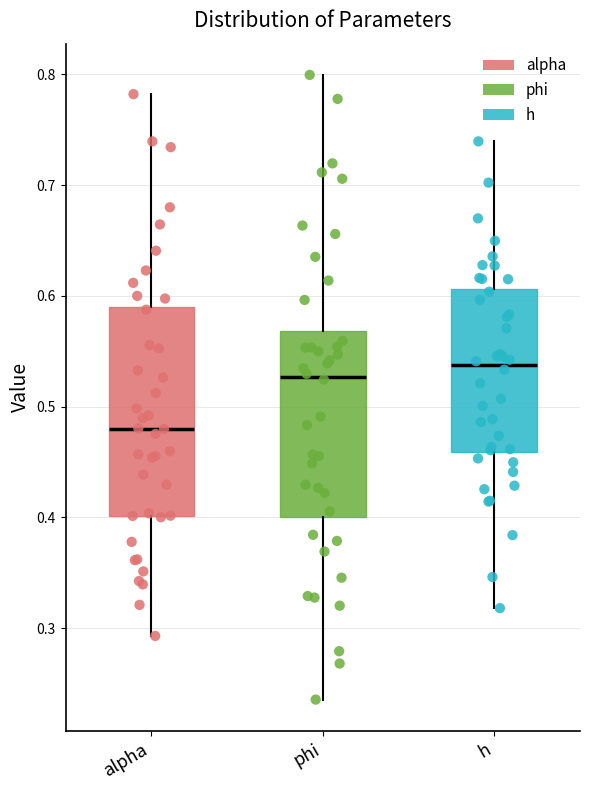

Comparing the boxes themselves (not the whiskers), which one is the tallest?

alpha